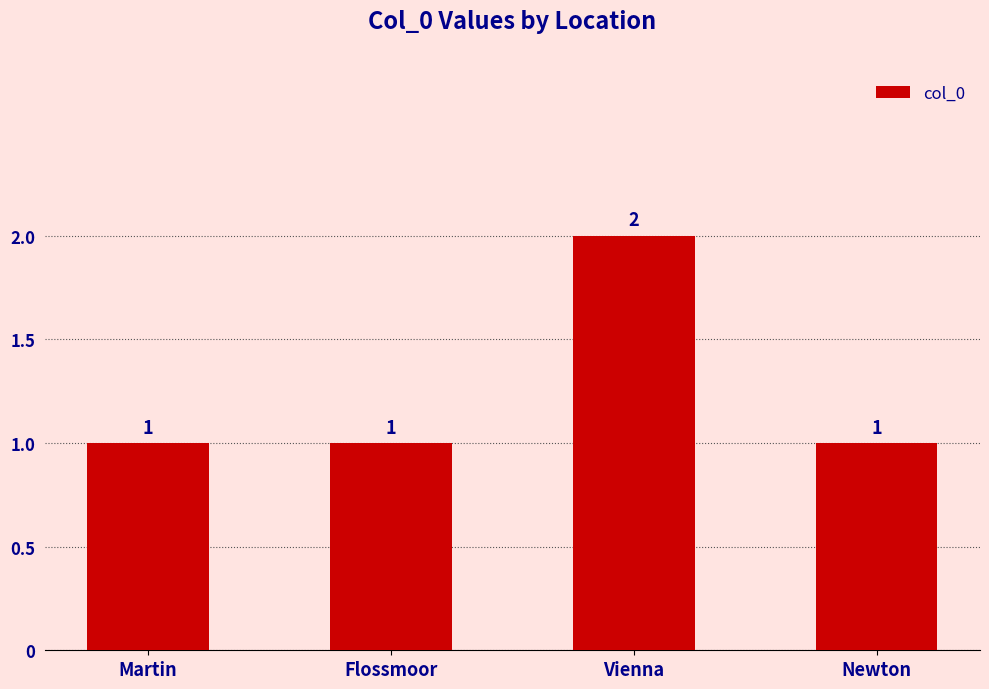

Which label corresponds to the largest value in the chart?

Vienna